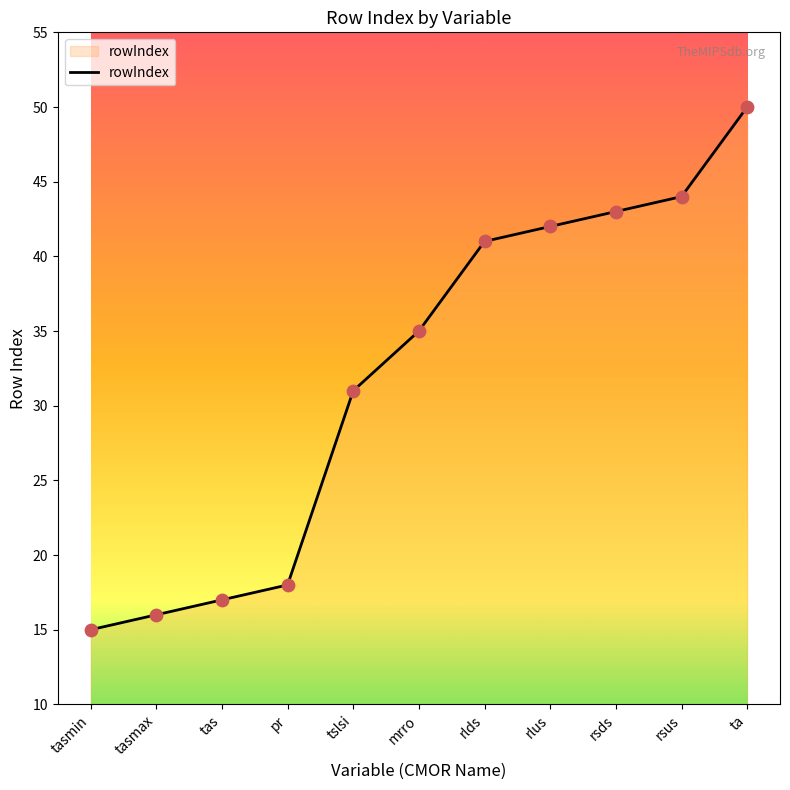

What is the ratio of the value at mrro to the value at ta?

0.7